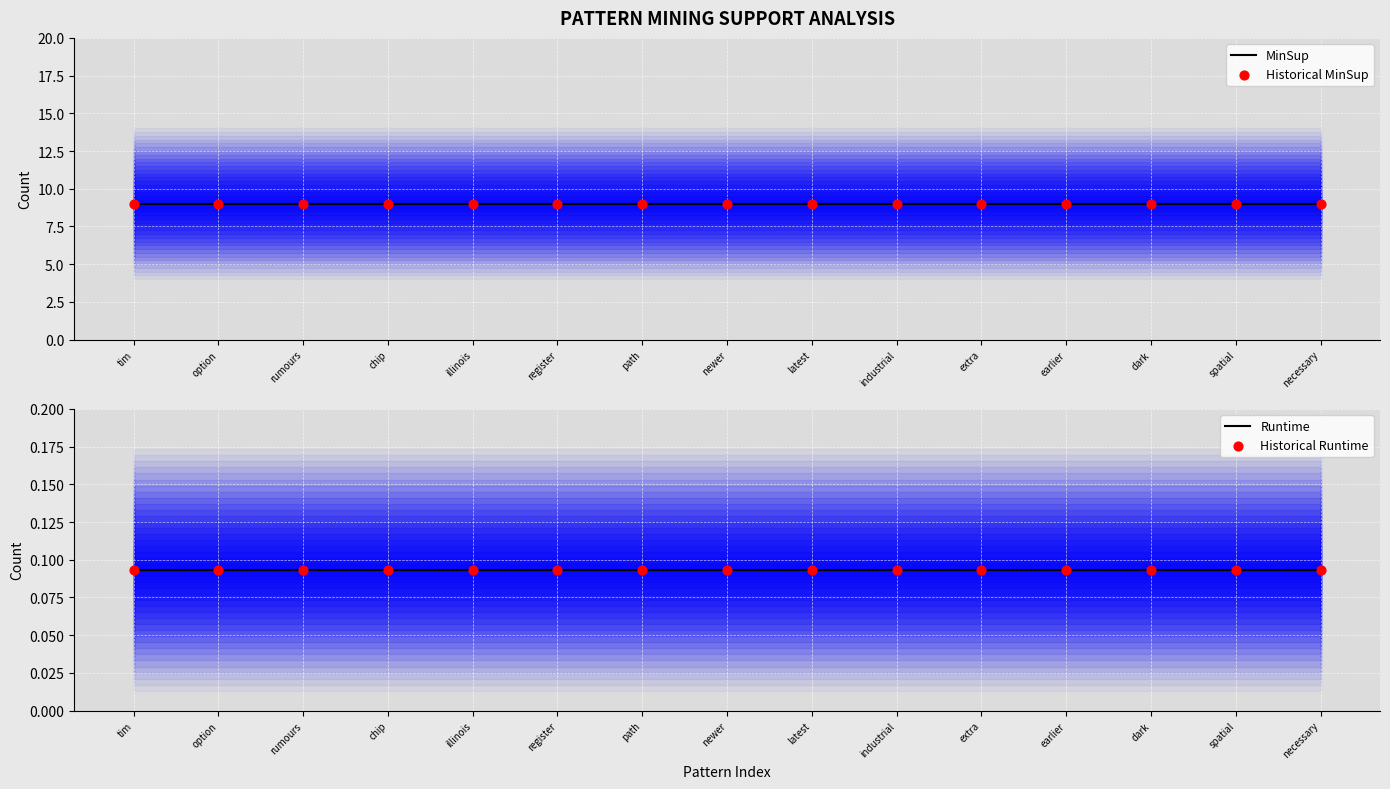

What are all the series names shown in the legend?

MinSup, Historical MinSup, Runtime, Historical Runtime